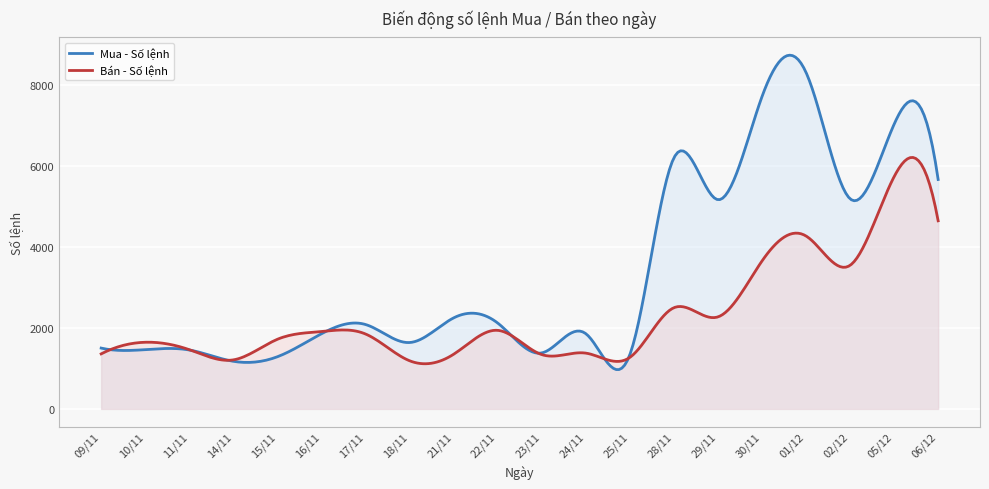

What position from the right is 16/11?

15